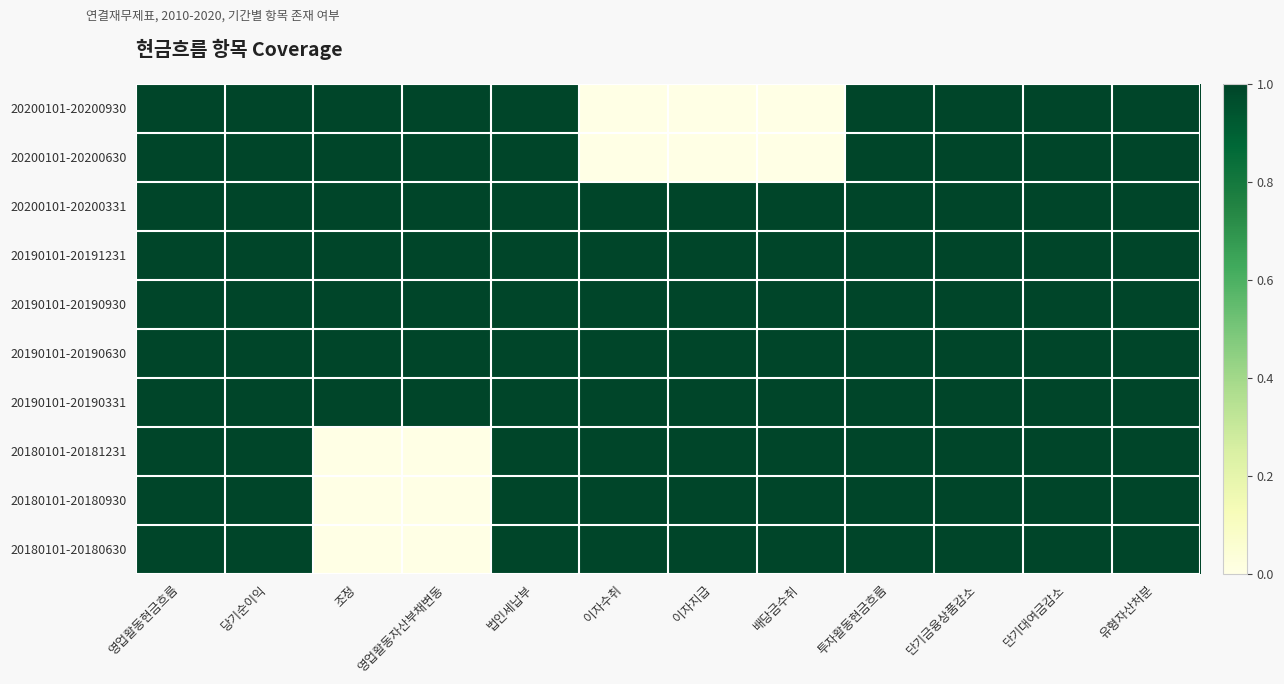

At how many categories does at least one series exceed 0?

12